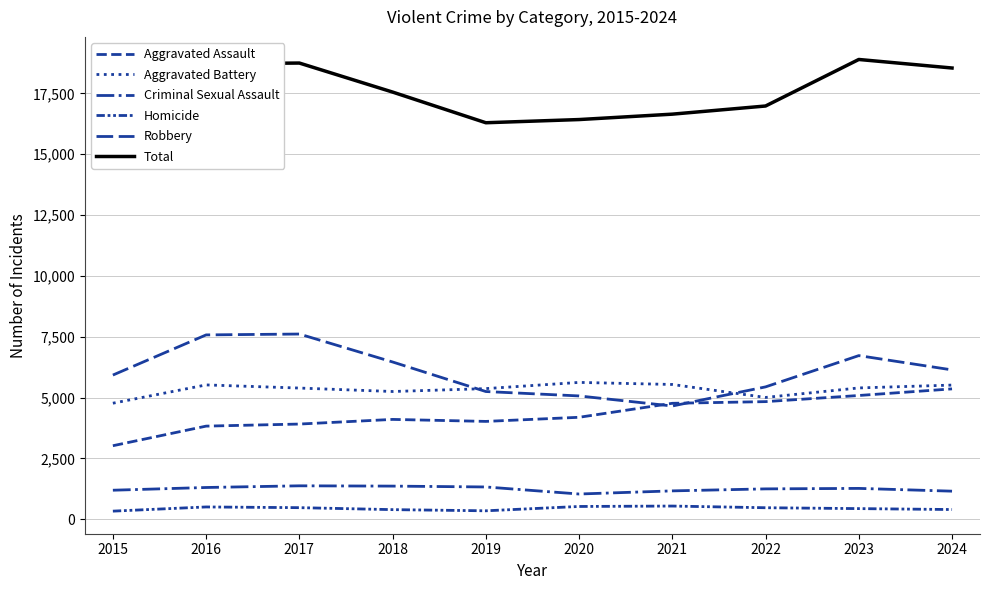

In Robbery, how many points are lower than both neighbors (excluding endpoints)?

1